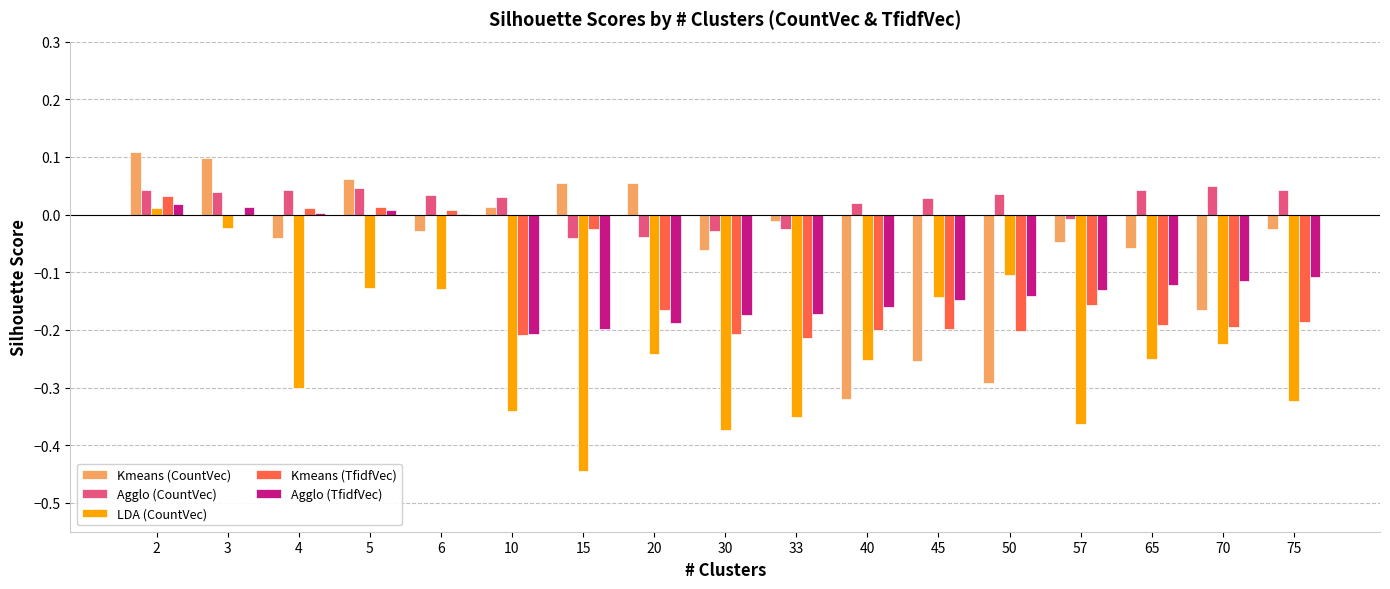

The Agglo (CountVec) series shows 0.0 at 3. True or false?

True